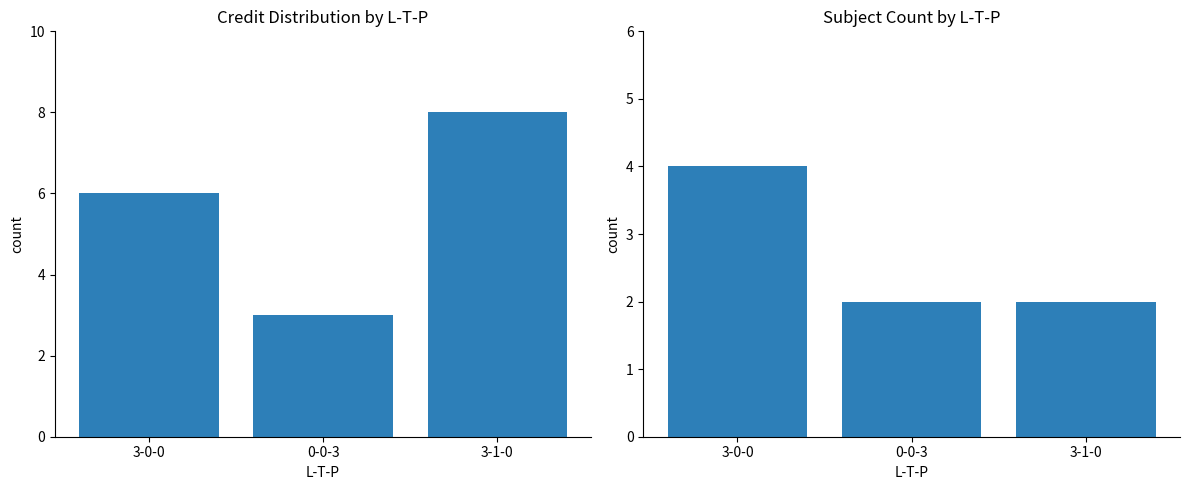

Which series has the largest total across all categories?

Credit